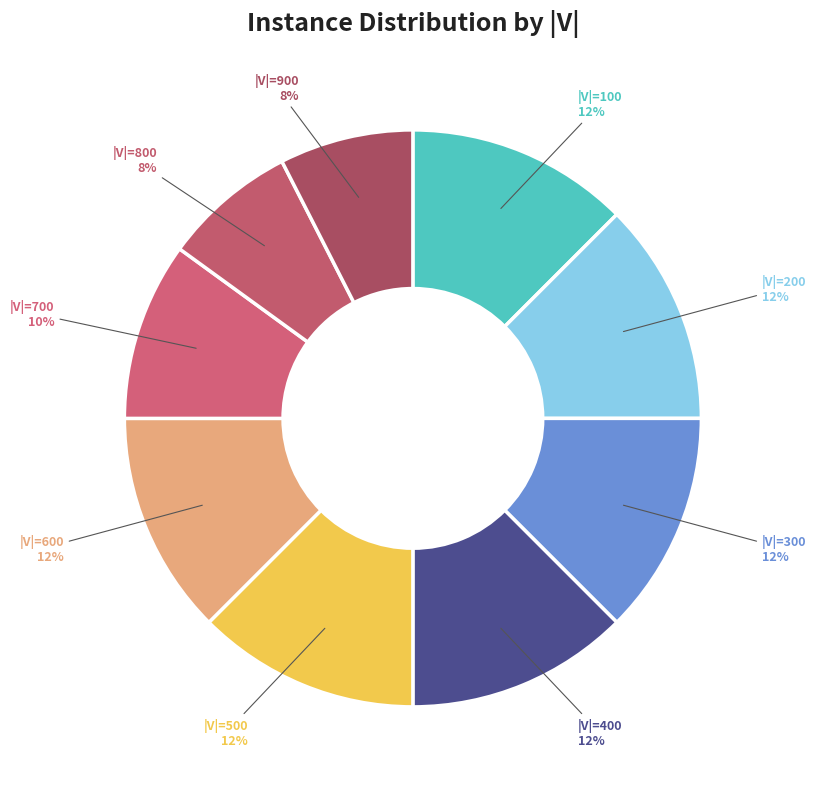

Does |V|=300 represent more than half of the total?

No